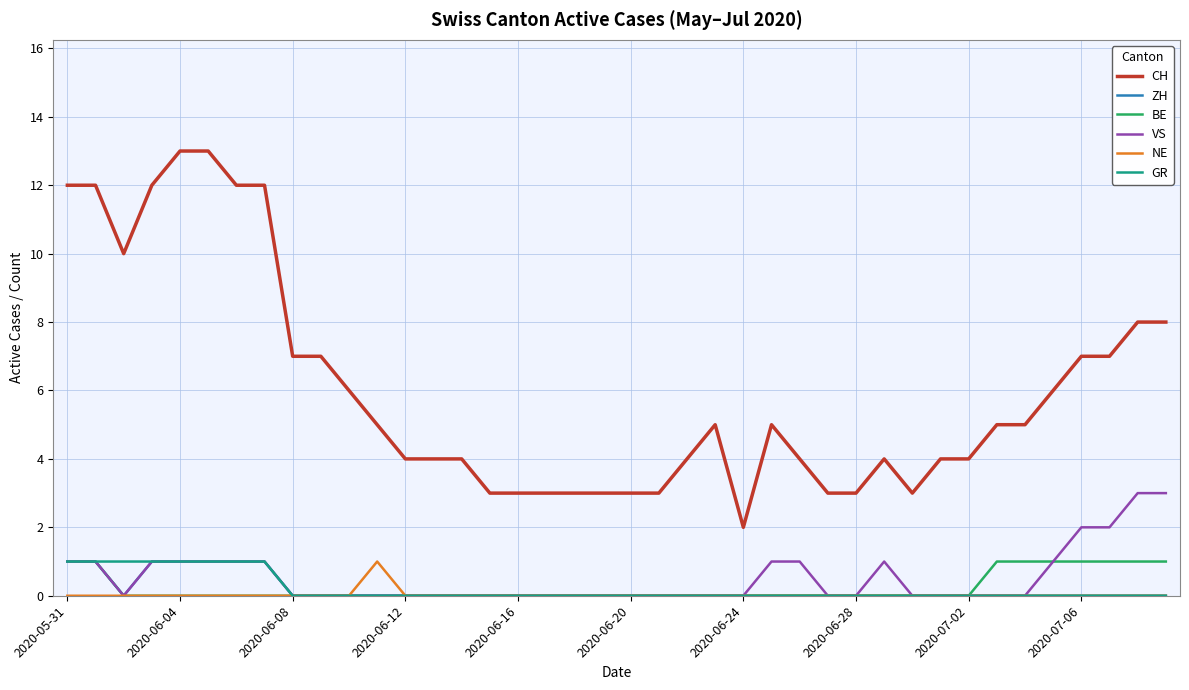

True or false: CH and VS cross at least once.

False